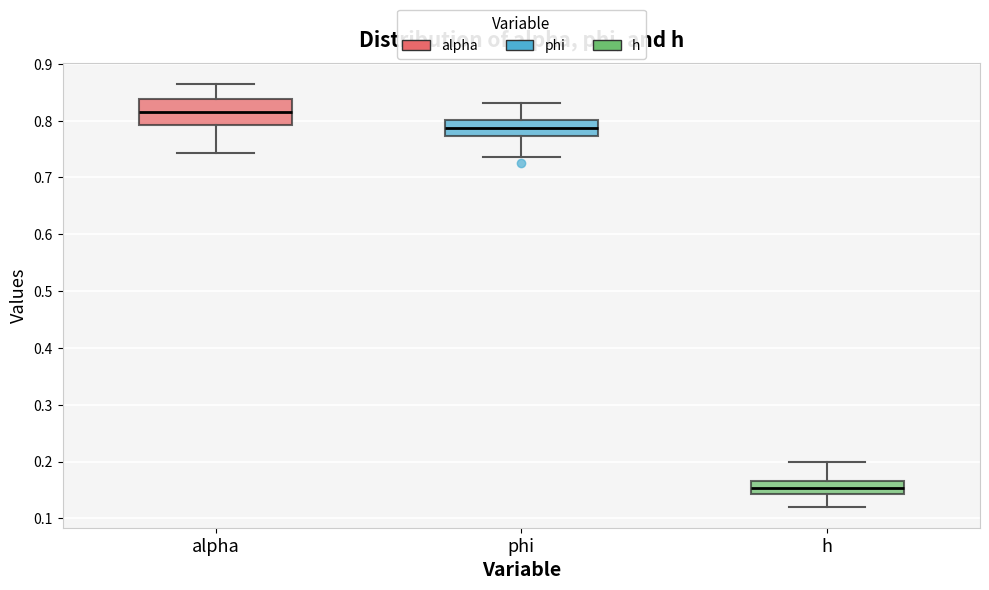

Comparing the boxes themselves (not the whiskers), which one is the tallest?

alpha